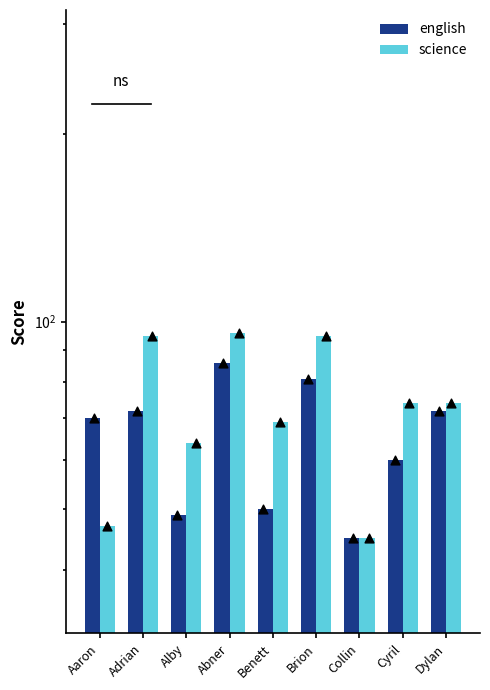

What are all the series names shown in the legend?

english, science